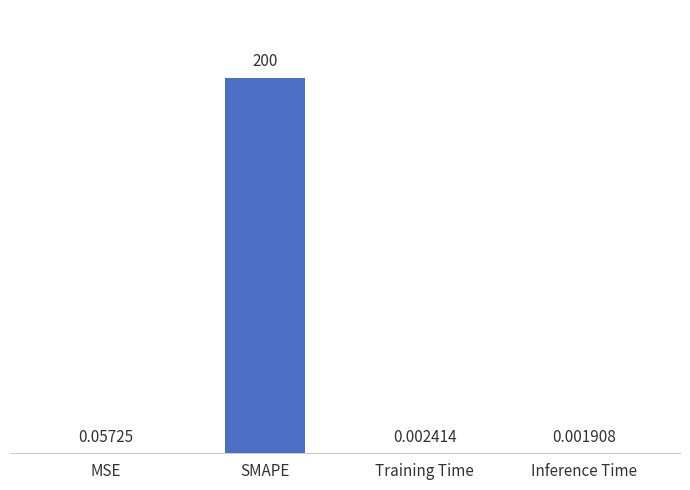

True or false: the data shows 200.0 at SMAPE.

True